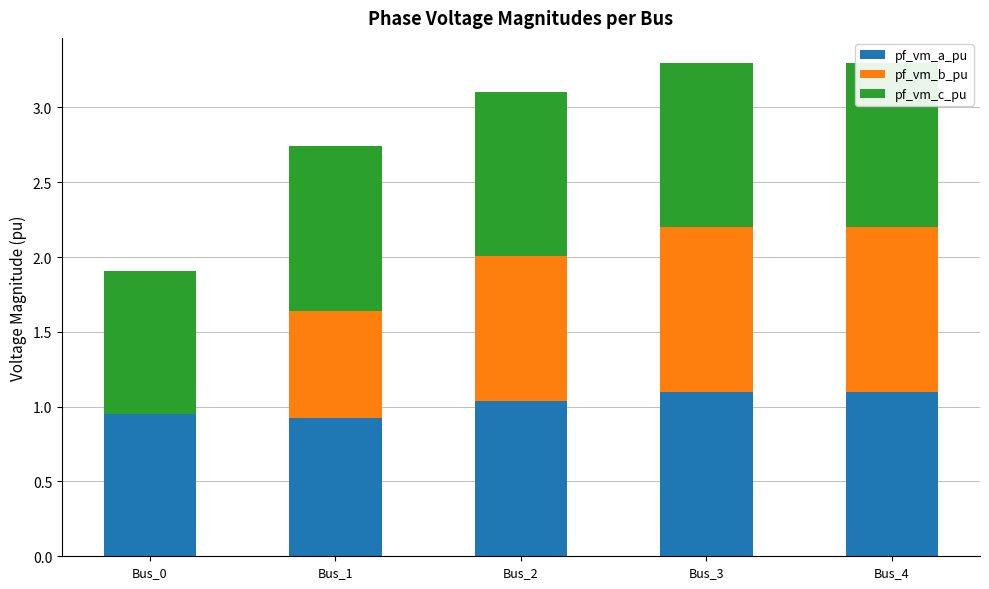

What is the total value across all series at Bus_4?

3.3